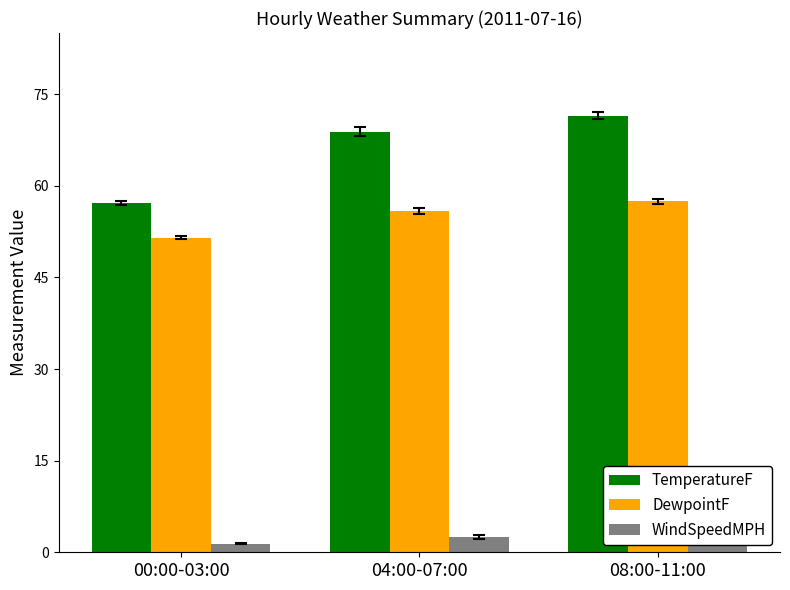

Which series has the largest range (max minus min)?

TemperatureF